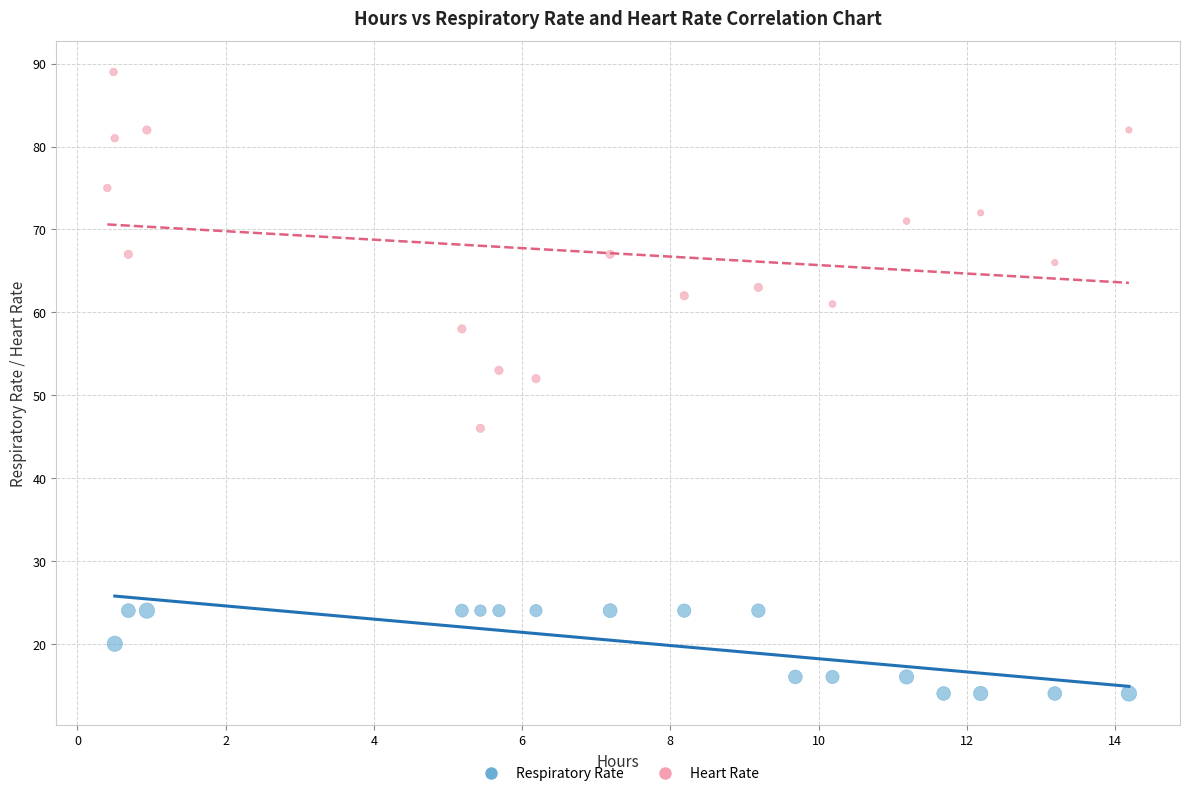

What are all the series names shown in the legend?

Respiratory Rate, Heart Rate